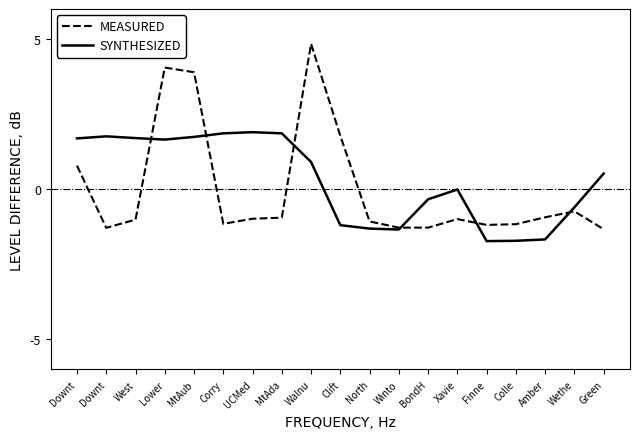

At which category does SYNTHESIZED reach its first local peak?

Downt